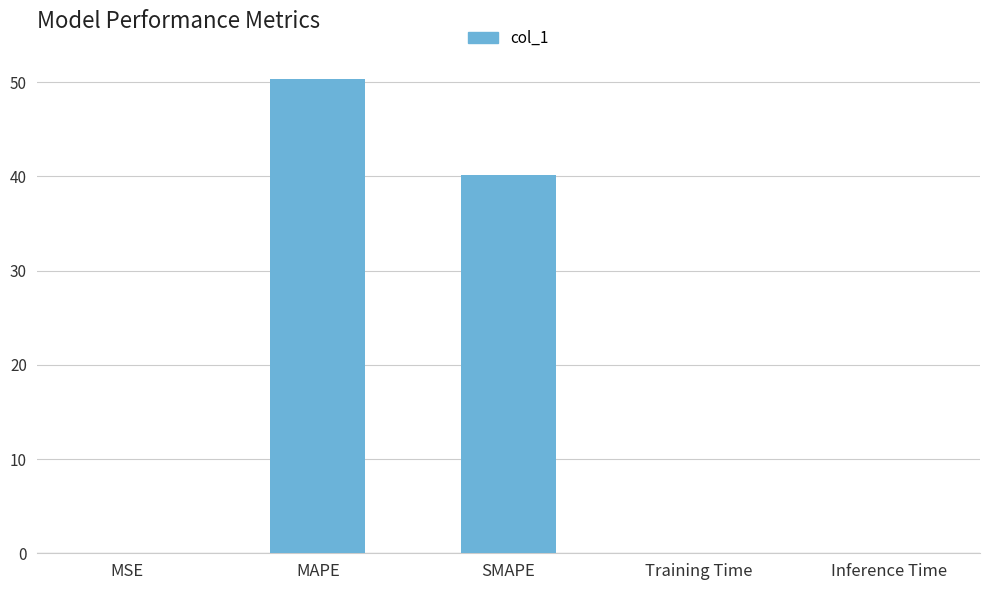

True or false: the data shows 0.0 at MSE.

True